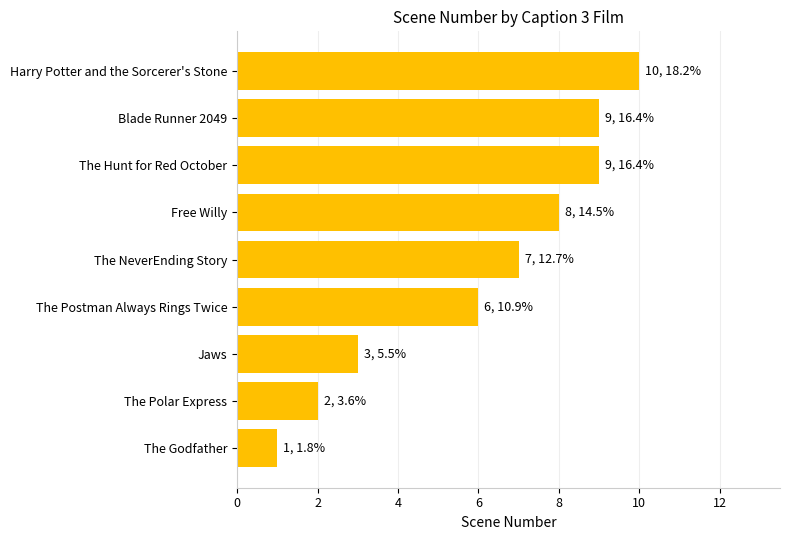

What is the difference between the second highest and minimum values?

8